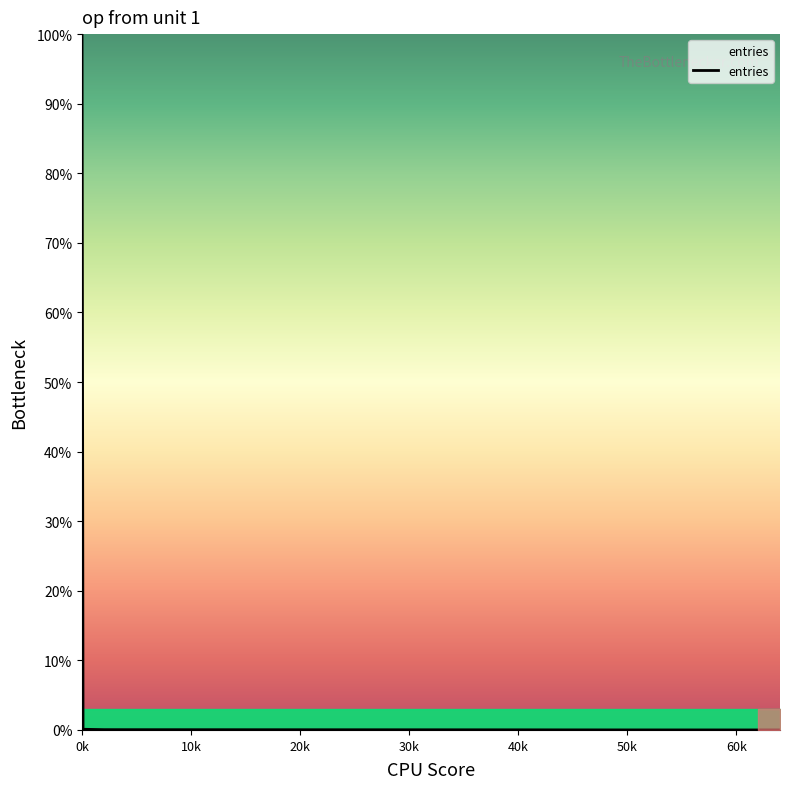

What is the difference between the maximum and minimum values?

100.0